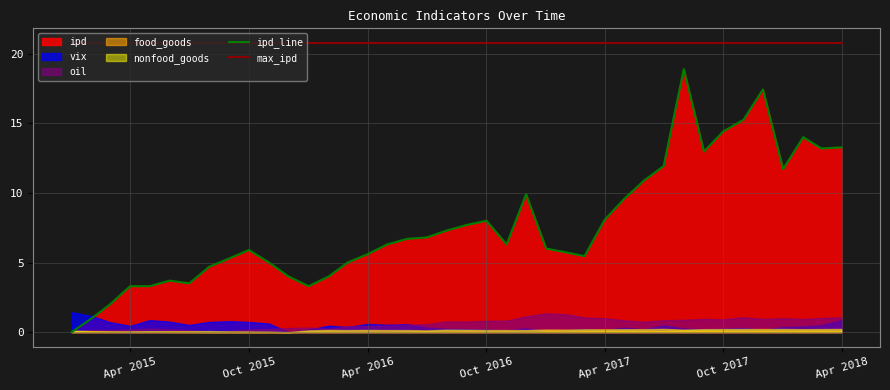

What is the maximum value for max_ipd?

20.8